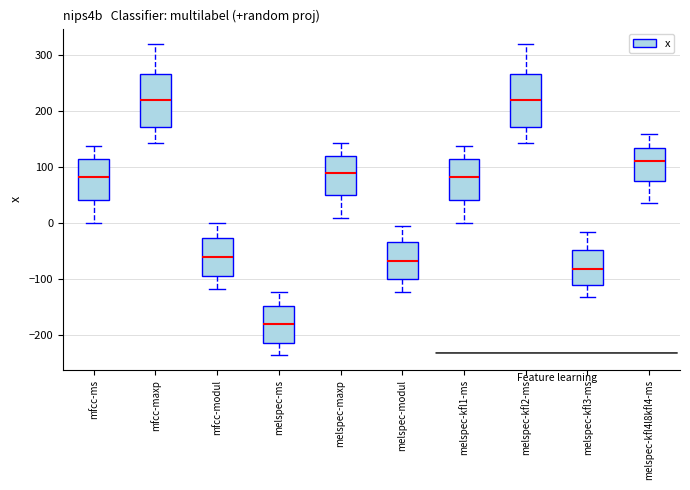

Where does the lower whisker of the box for melspec-modul end on the y-axis? The values are not printed on the chart, so give them approximately, as read against the axis.

-120